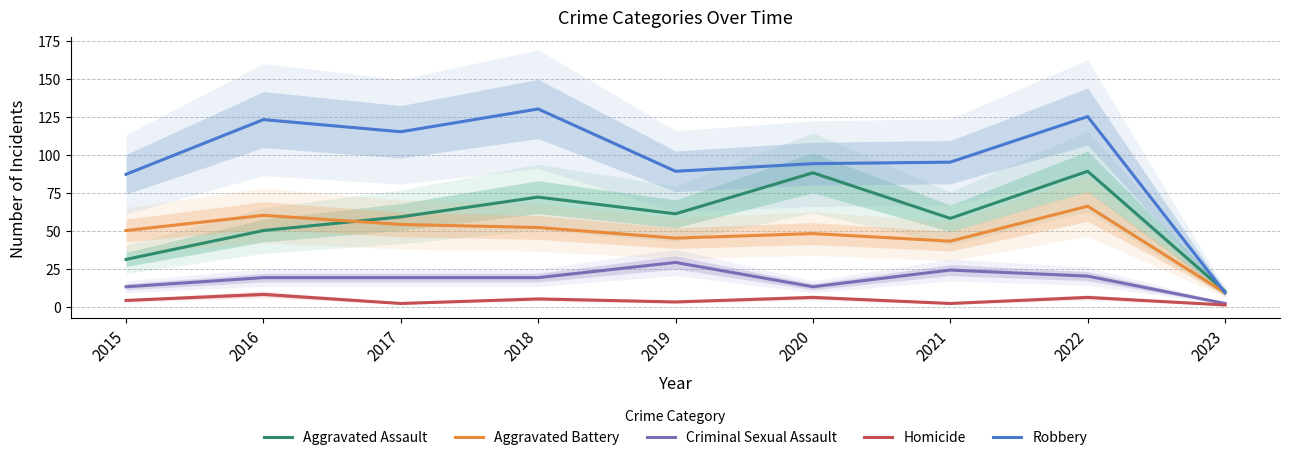

Reading right to left, extract all data points from this chart.

Aggravated Assault: 2023=10	2022=89	2021=58	2020=88	2019=61	2018=72	2017=59	2016=50	2015=31
Aggravated Battery: 2023=9	2022=66	2021=43	2020=48	2019=45	2018=52	2017=54	2016=60	2015=50
Criminal Sexual Assault: 2023=2	2022=20	2021=24	2020=13	2019=29	2018=19	2017=19	2016=19	2015=13
Homicide: 2023=1	2022=6	2021=2	2020=6	2019=3	2018=5	2017=2	2016=8	2015=4
Robbery: 2023=9	2022=125	2021=95	2020=94	2019=89	2018=130	2017=115	2016=123	2015=87